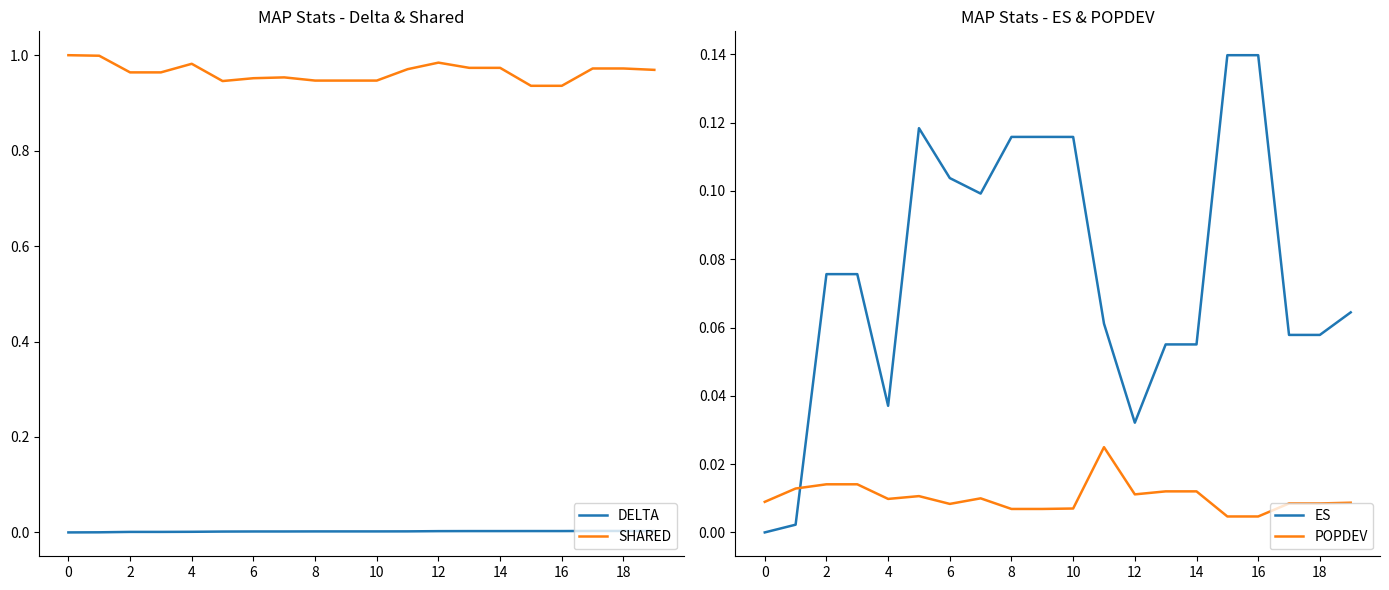

The DELTA series shows 0.0 at 12. True or false?

True